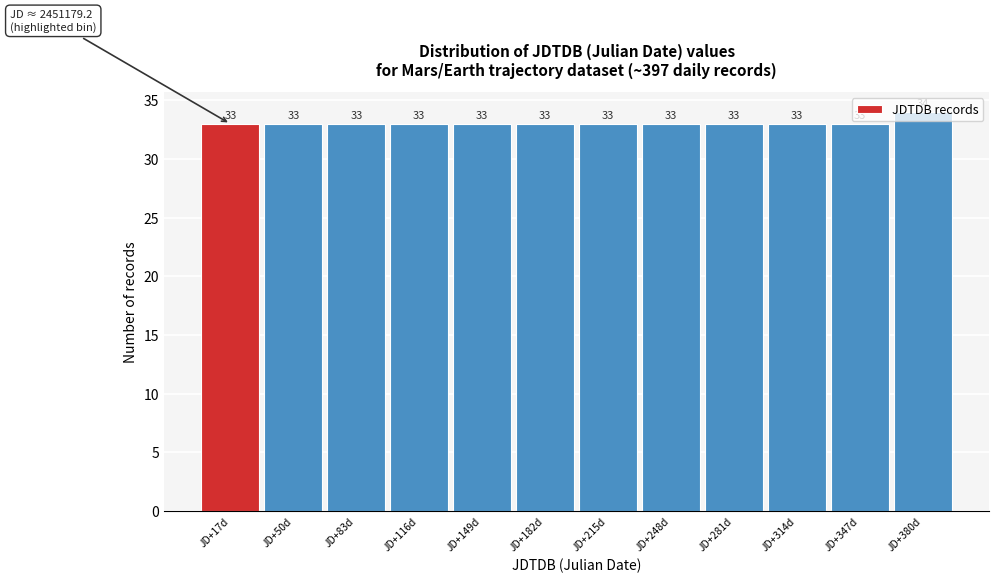

What is the greatest value displayed?

34